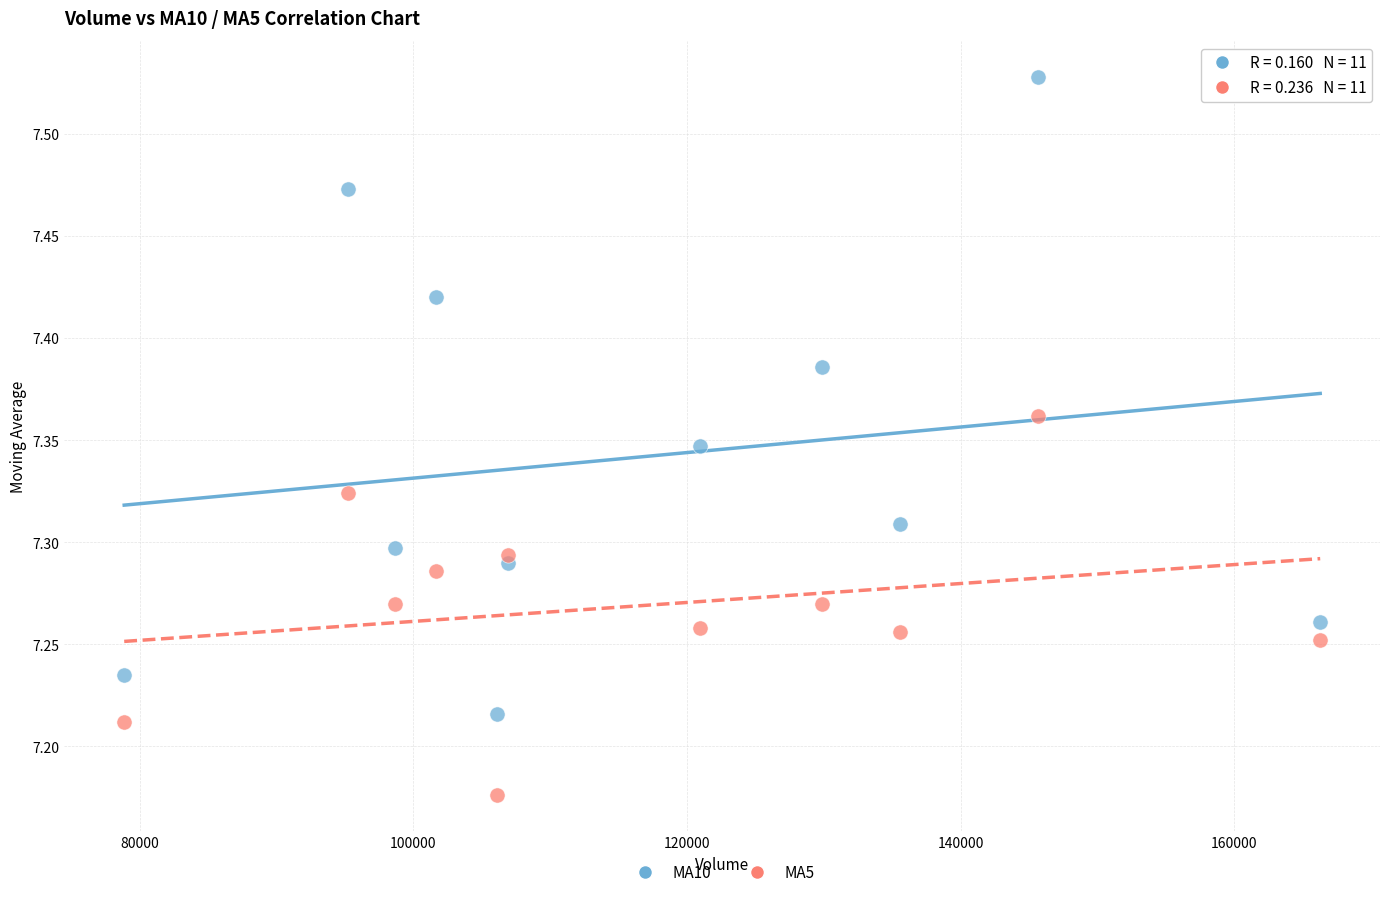

Across all data points, what is the range of X values (max minus min)?

87414.7